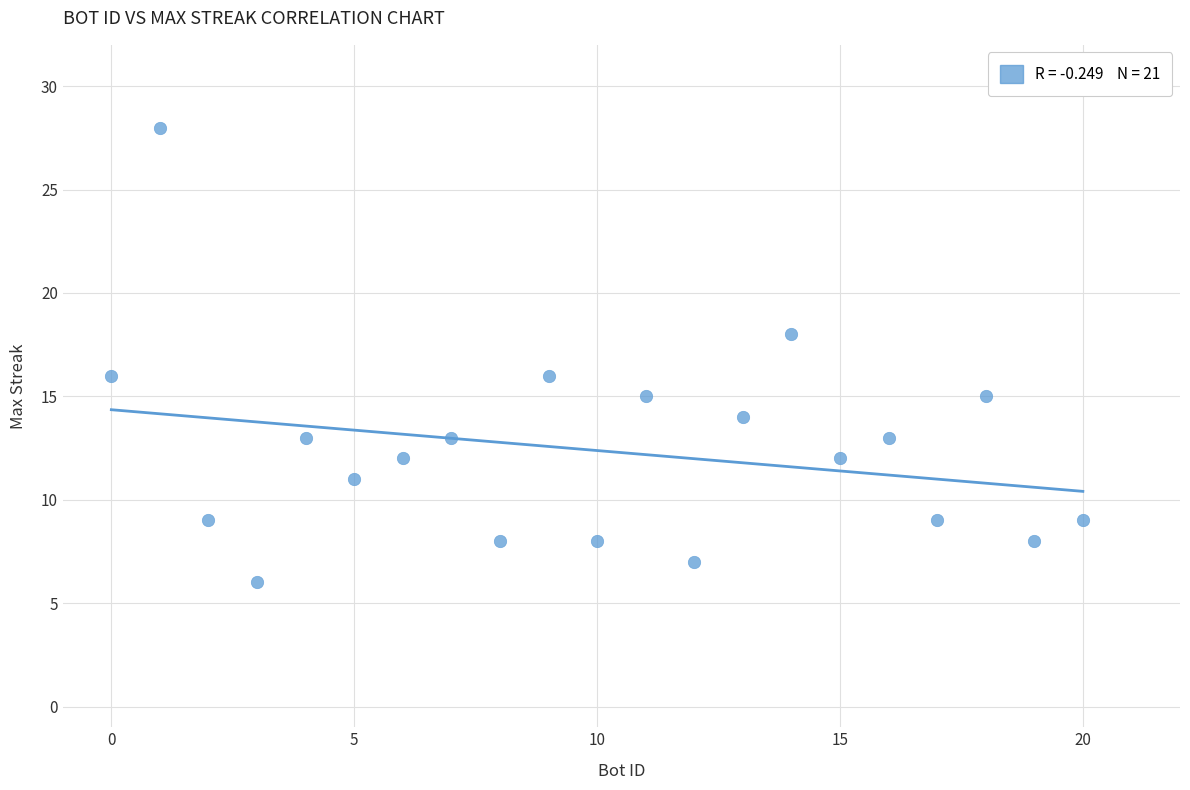

What is the range of X values (max minus min)?

20